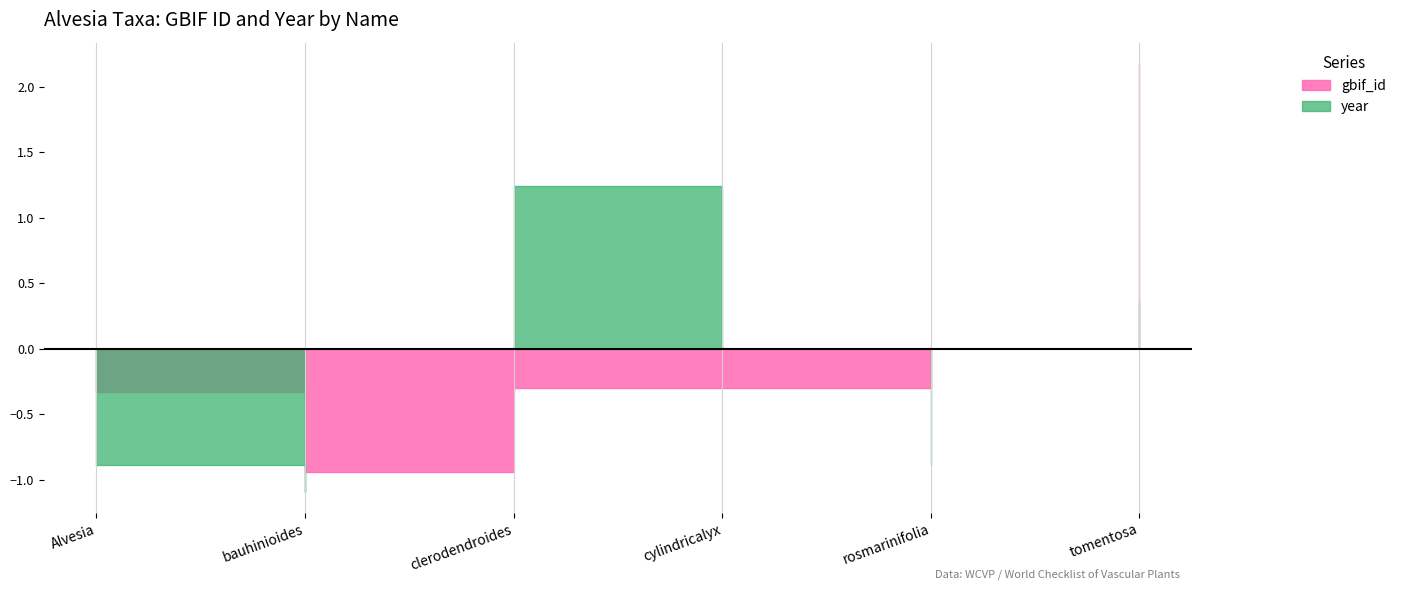

How many interior local valleys does the year series have?

2